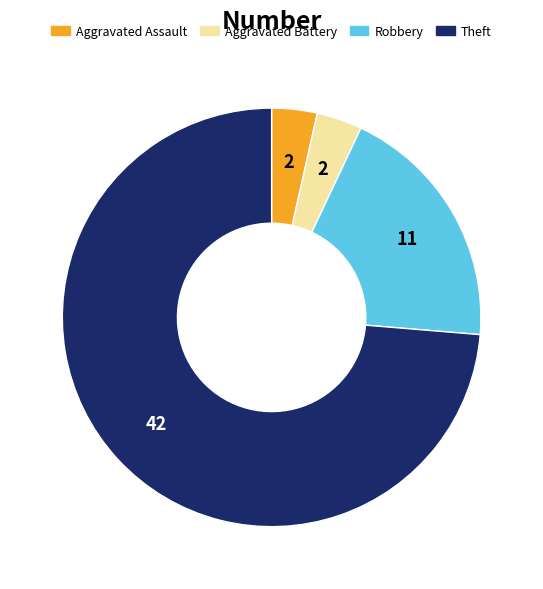

Is it true that Theft is 74% of the pie?

True